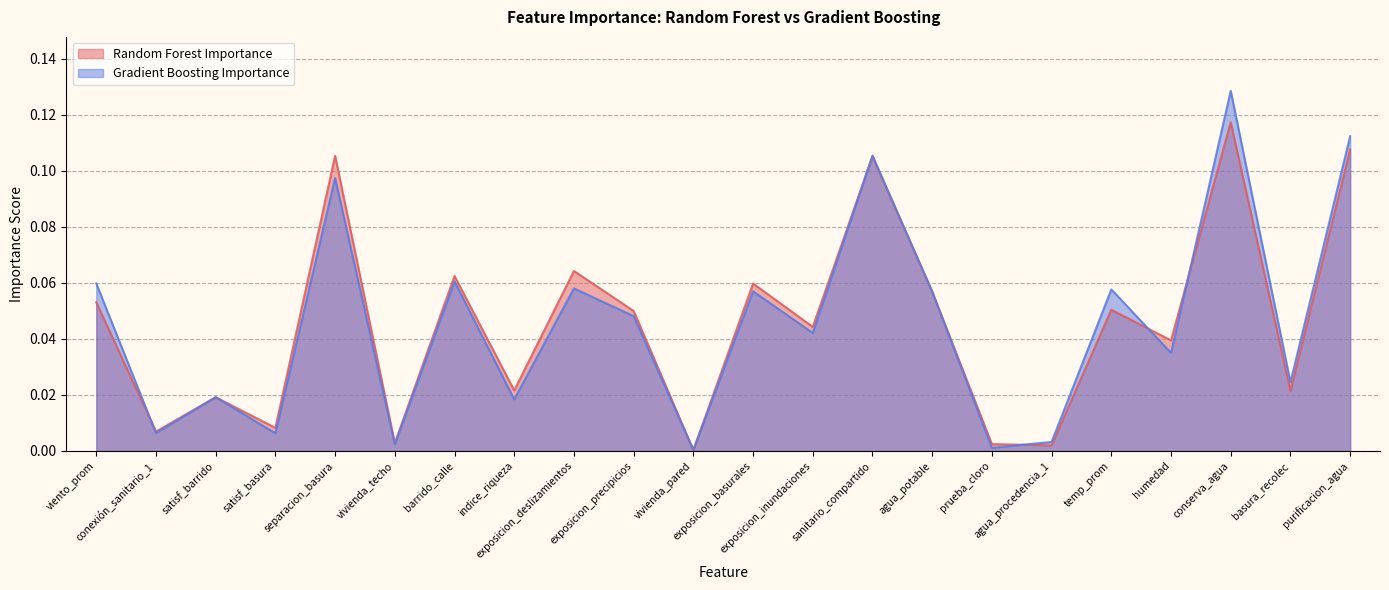

Does the chart have visible grid lines?

Yes